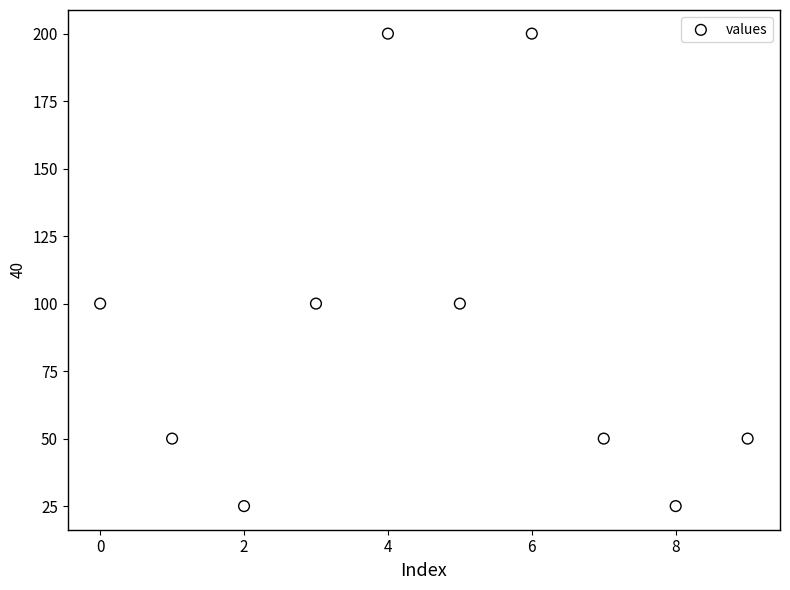

What is the range of Y values (max minus min)?

175